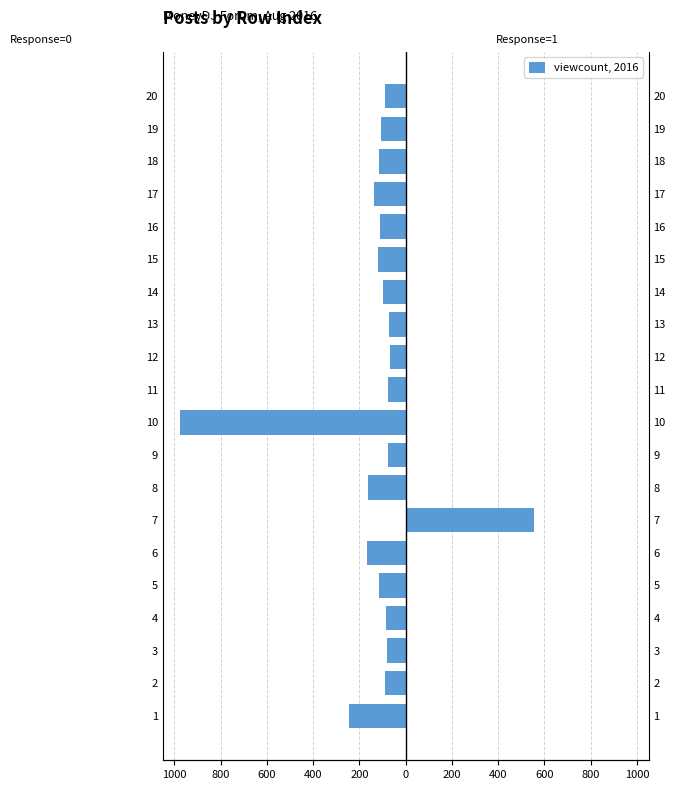

Rank the series at 14 from lowest to highest value.

response=0 (viewcount), response=1 (viewcount)